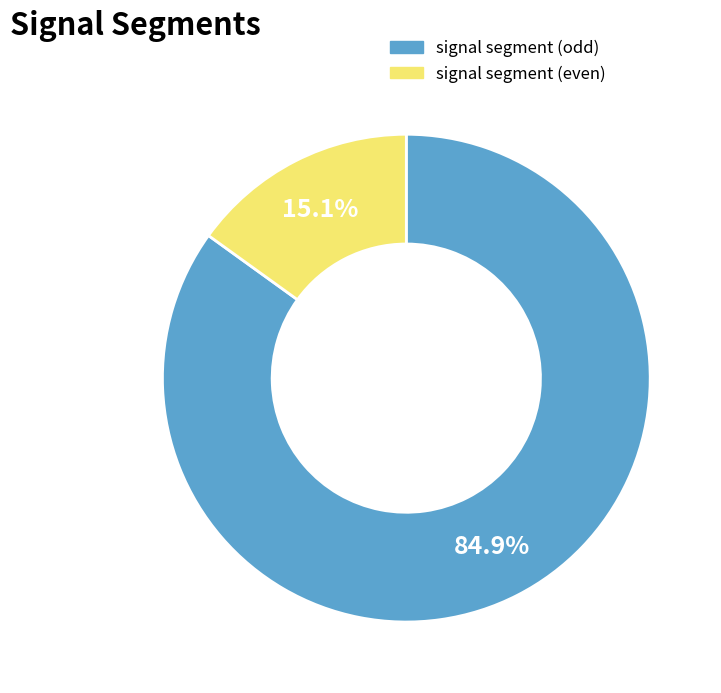

How much of the chart is everything except signal segment (even)?

84.9%